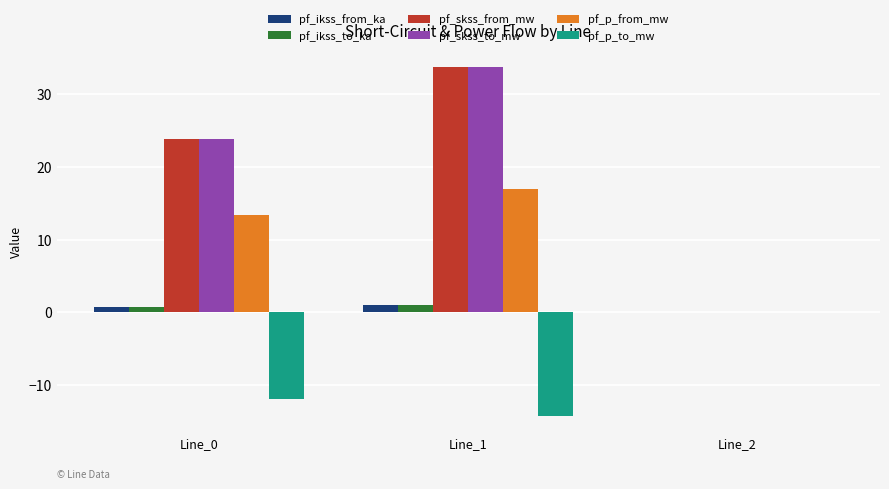

Where does the pf_skss_from_mw series first go above 23?

Line_0